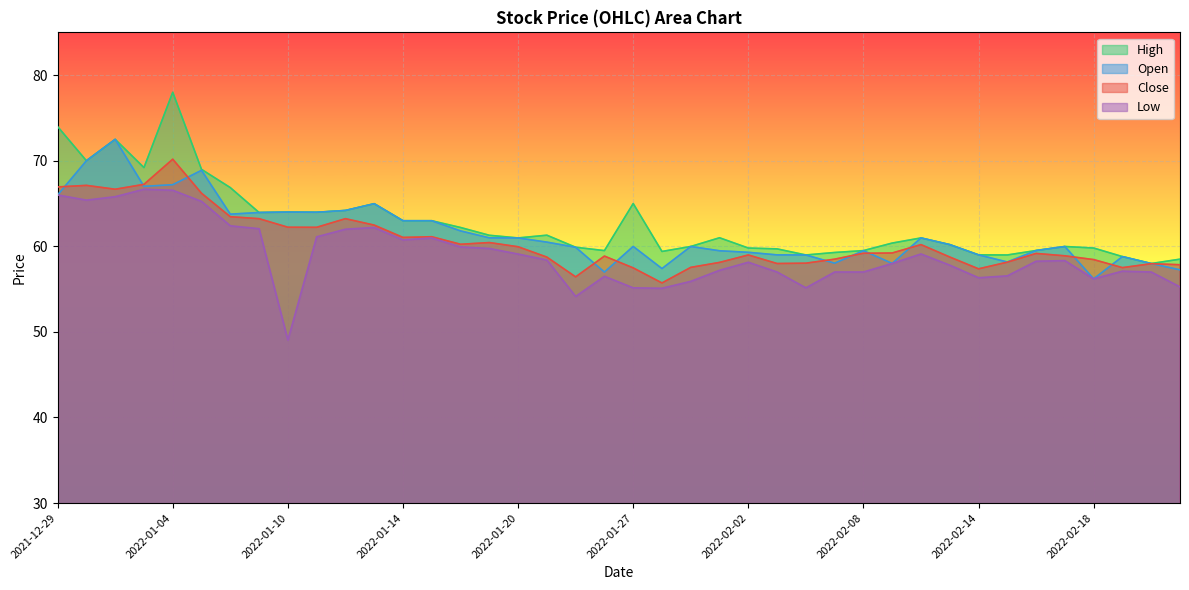

Reading left to right, list all the values displayed in this chart.

High: 74.0	70.0	72.5	69.2	78.0	69.0	66.9	64.0	64.0	64.0	64.2	65.0	63.0	63.0	62.2	61.3	61.0	61.3	59.9	59.5	65.0	59.4	60.0	61.0	59.8	59.7	59.0	59.3	59.5	60.4	61.0	60.2	59.0	59.0	59.5	60.0	59.8	58.8	58.0	58.5
Open: 66.0	70.0	72.5	67.0	67.2	68.9	63.8	64.0	64.0	64.0	64.2	65.0	63.0	63.0	61.8	61.0	61.0	60.5	59.9	57.0	60.0	57.4	60.0	59.5	59.3	59.0	59.0	58.0	59.5	58.0	61.0	60.2	59.0	58.2	59.5	60.0	56.2	58.8	58.0	57.2
Close: 66.9	67.1	66.7	67.2	70.2	66.2	63.5	63.2	62.2	62.2	63.2	62.5	61.0	61.1	60.2	60.4	60.0	58.7	56.4	58.9	57.5	55.7	57.5	58.1	59.0	58.0	58.0	58.5	59.2	59.2	60.2	58.8	57.4	58.1	59.2	58.9	58.5	57.5	58.0	57.9
Low: 66.0	65.4	65.8	66.7	66.5	65.2	62.4	62.1	49.0	61.1	62.0	62.2	60.8	61.0	59.9	59.8	59.1	58.4	54.1	56.5	55.1	55.1	55.9	57.2	58.1	57.0	55.1	57.0	57.0	58.0	59.1	57.8	56.3	56.5	58.3	58.3	56.2	57.1	57.0	55.3